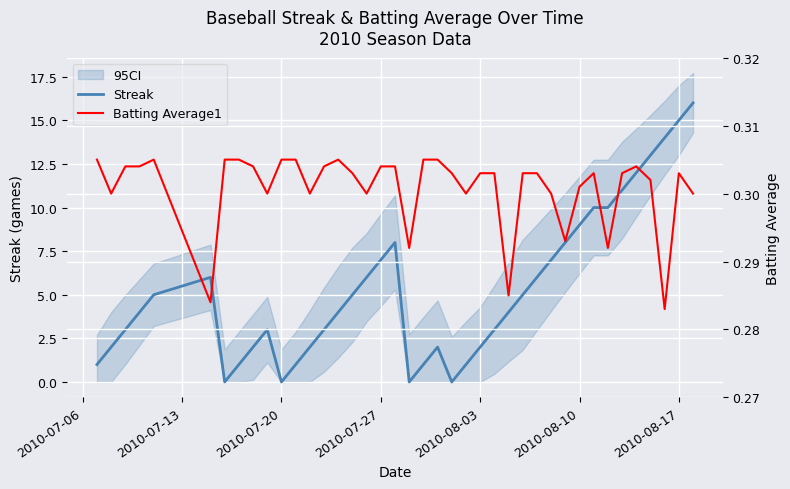

How many lines are shown in the chart?

2